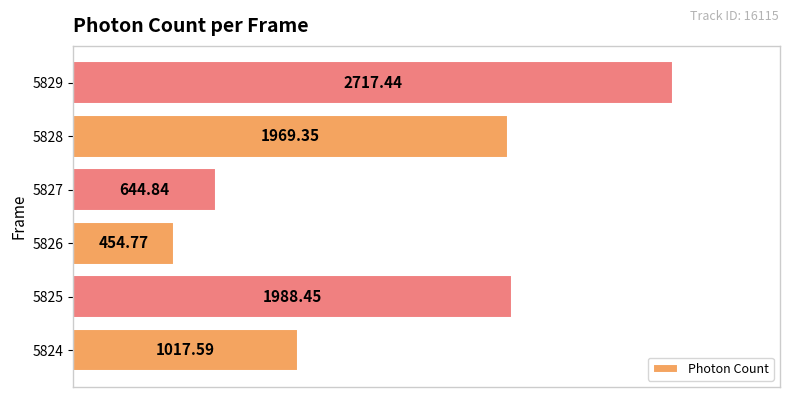

At which category does the chart reach its minimum across all series?

5826